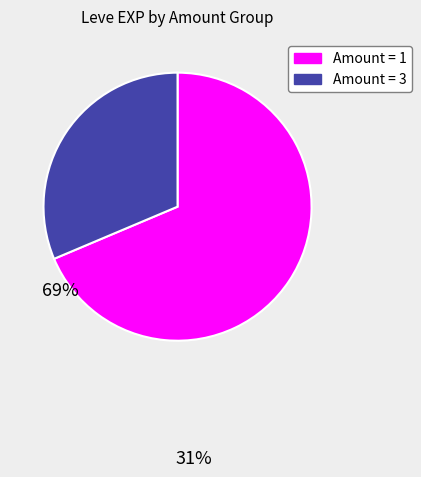

Is there a majority slice in this chart?

Yes